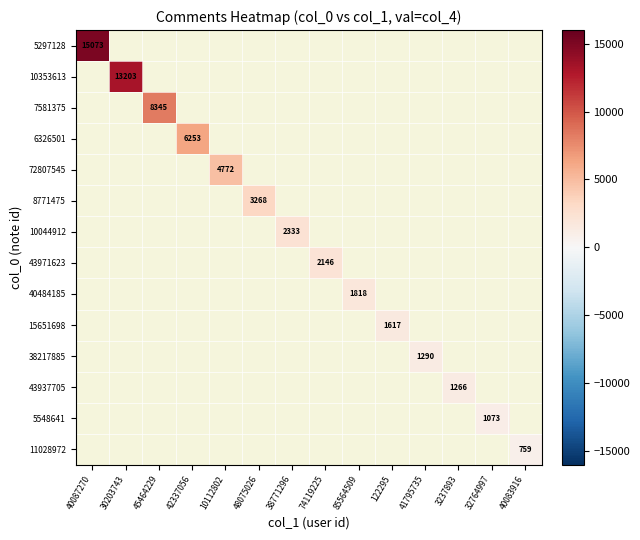

True or false: 5297128 has a value of 20265 at 40087270.

False